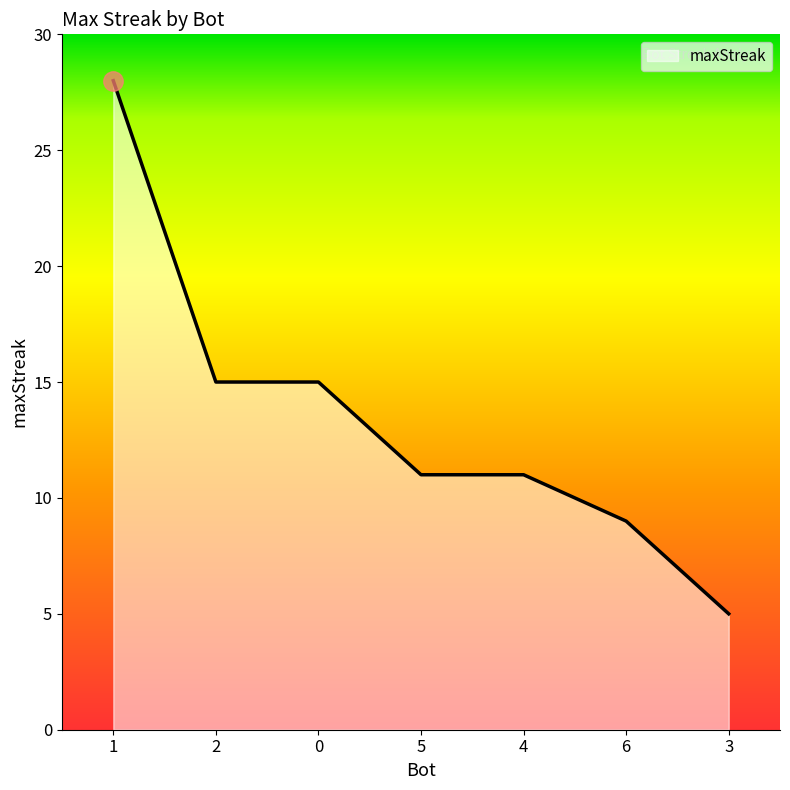

What is the greatest value displayed?

28